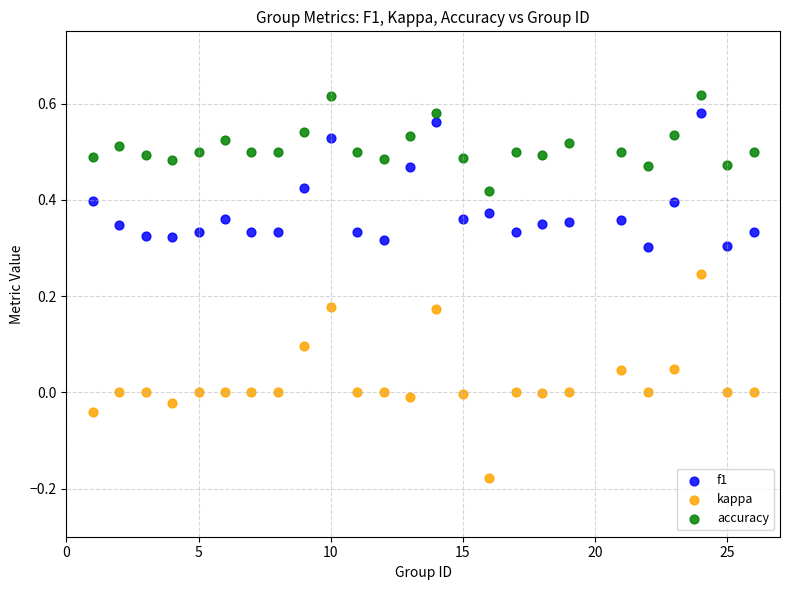

Across all data points, what is the range of X values (max minus min)?

25.0